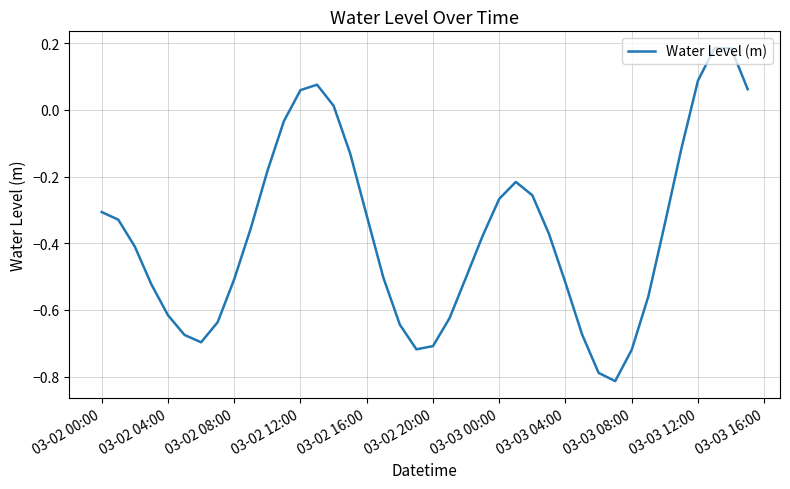

How many values are above zero?

7